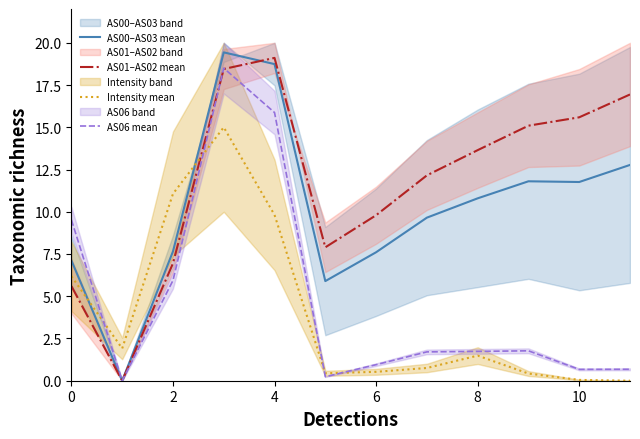

What is the maximum value for AS00–AS03 mean?

19.4